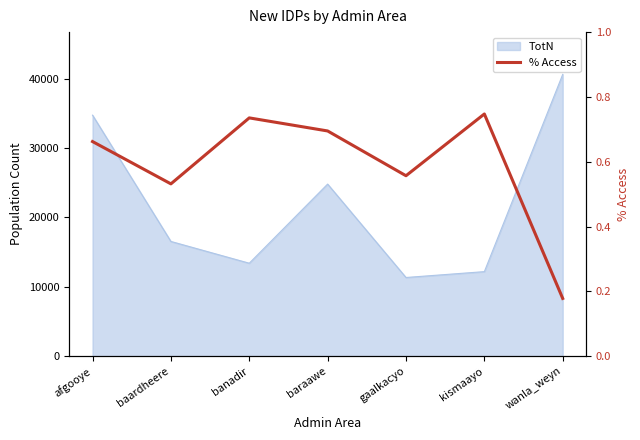

What is the label of the 7th point from the left?

wanla_weyn